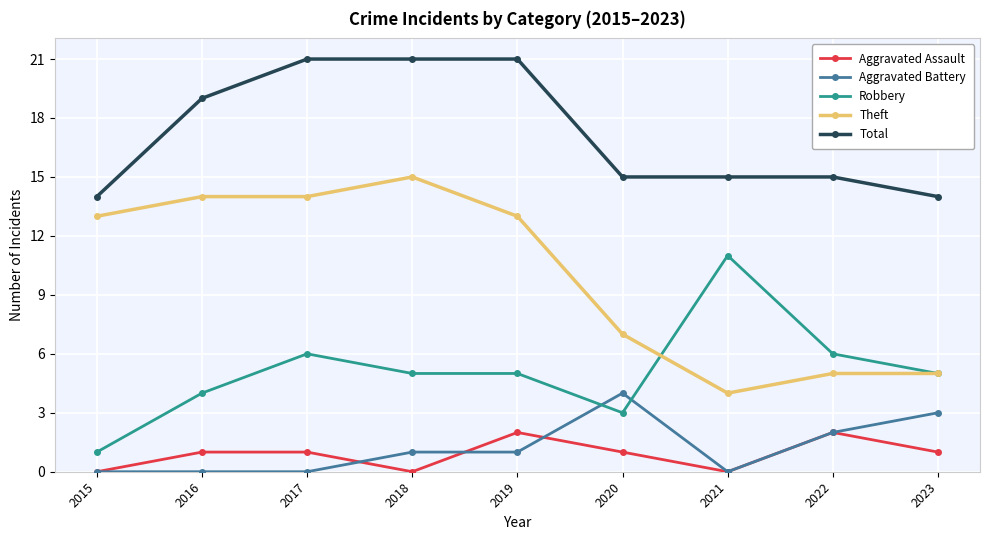

True or false: Aggravated Assault and Total cross at least once.

False